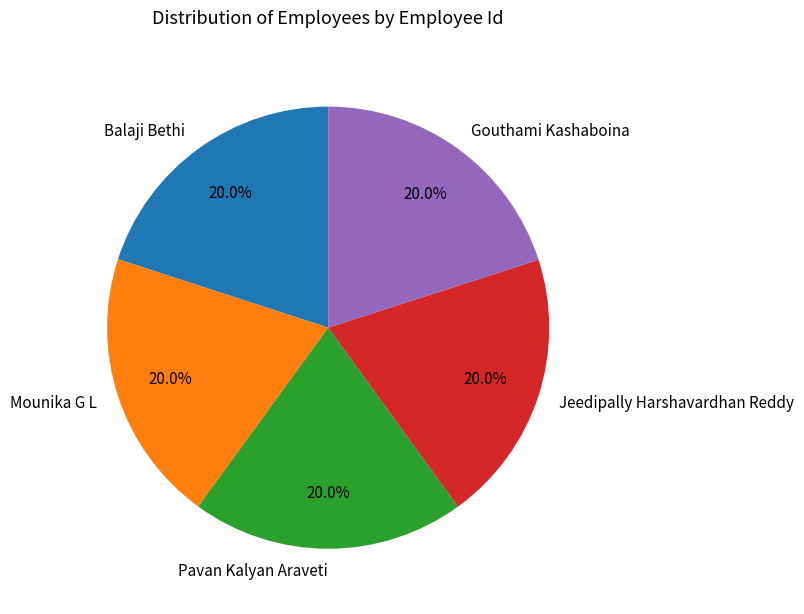

The Gouthami Kashaboina slice represents 20% of the pie. True or false?

True